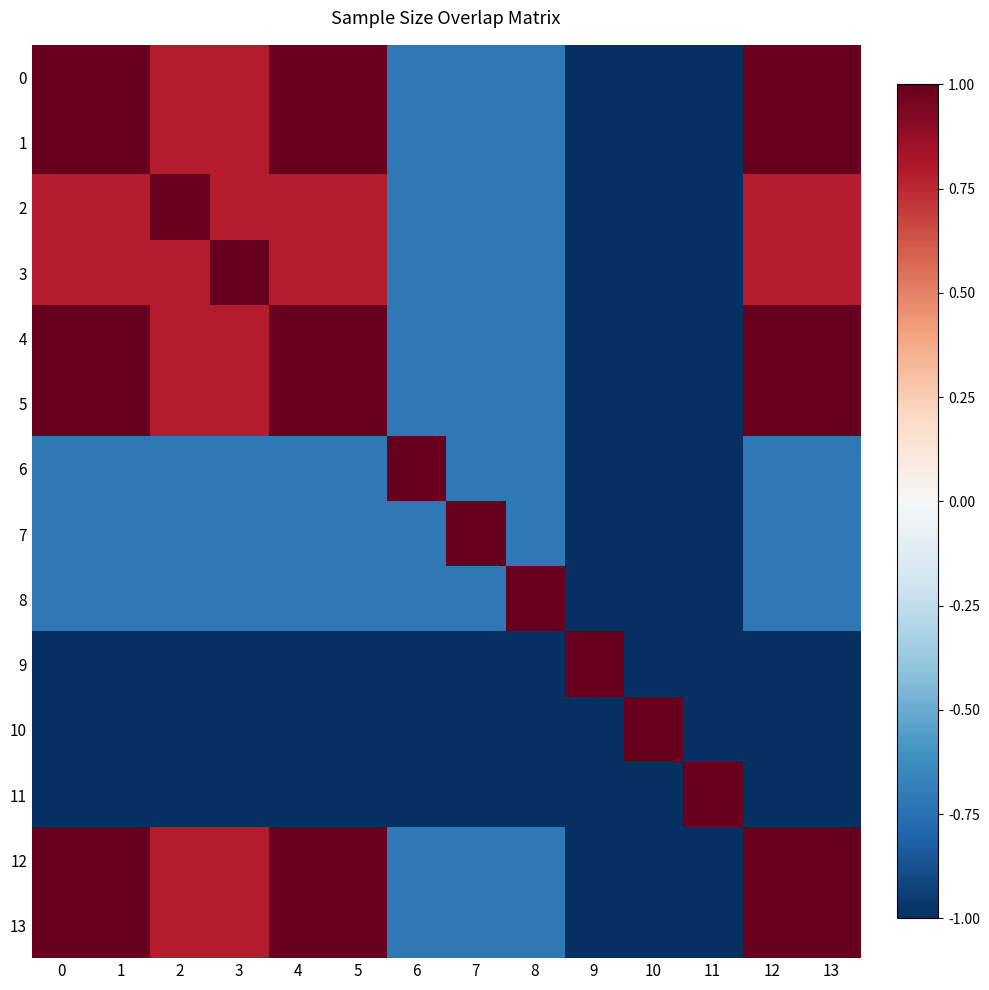

How many data points in 7 are less than 0?

13